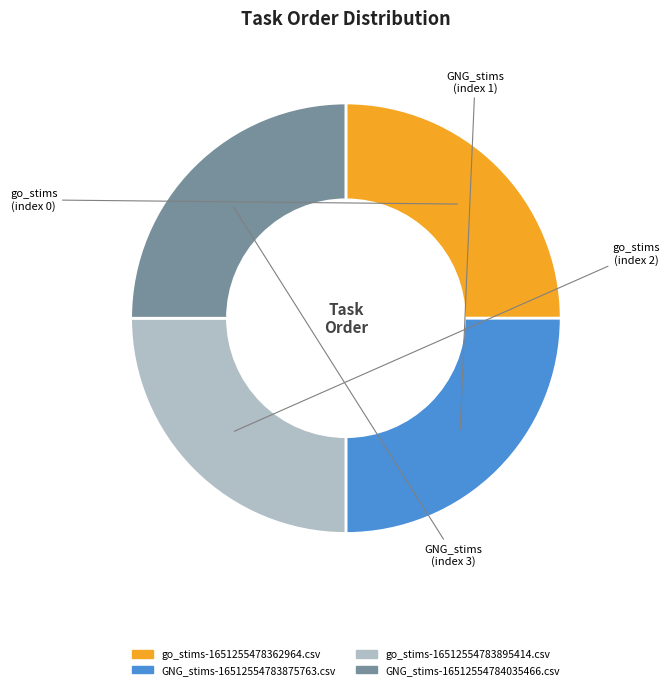

The GNG_stims-16512554783875763.csv slice represents 25% of the pie. True or false?

True